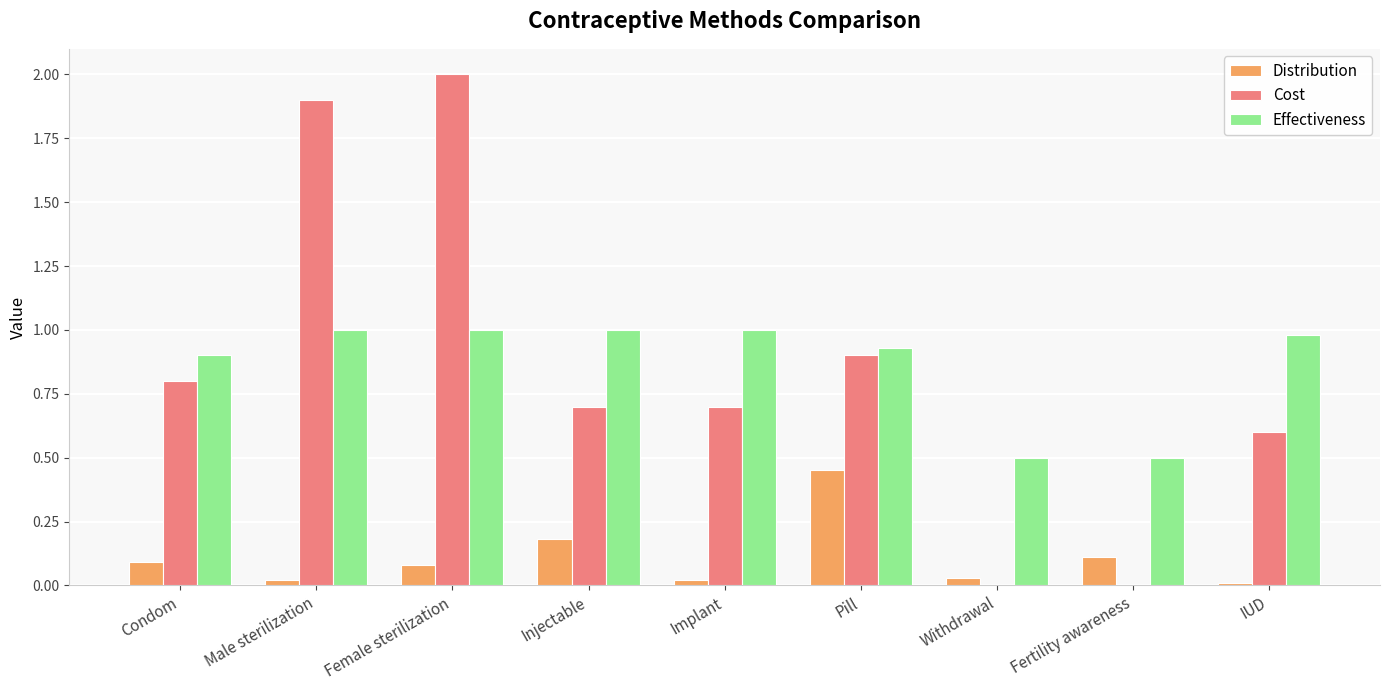

Is the value of Effectiveness at Implant greater than the value of Distribution at Injectable?

Yes